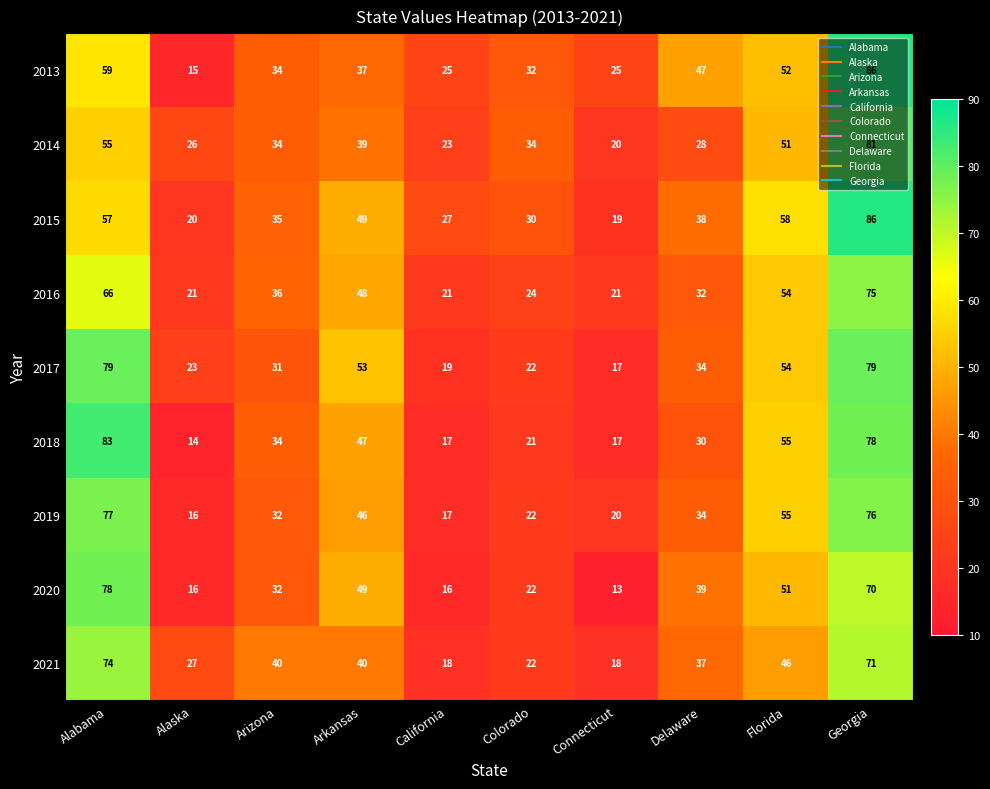

What is the difference between the maximum and second lowest values in the 2016 series?

54